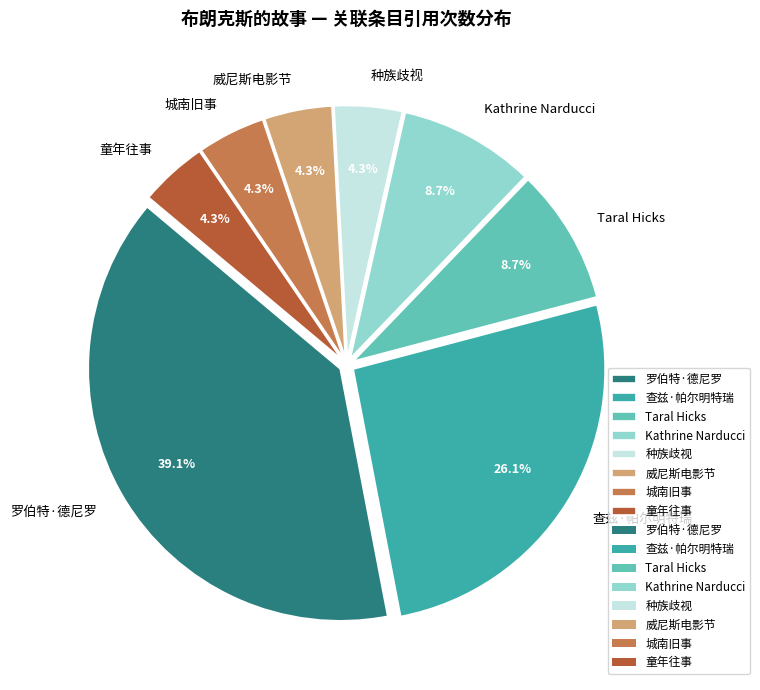

Does 罗伯特·德尼罗 account for over 50% of the chart?

No